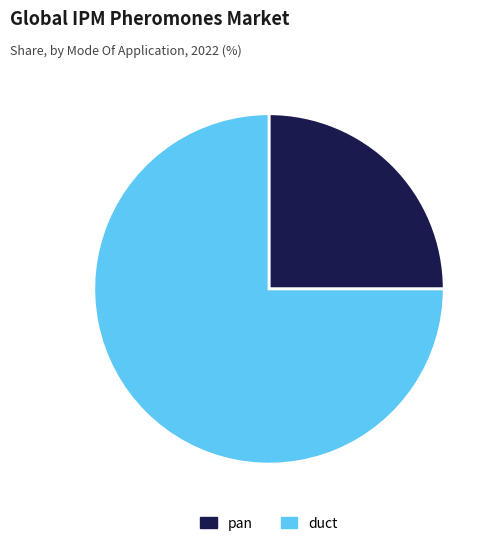

Between duct and pan, which is larger?

duct